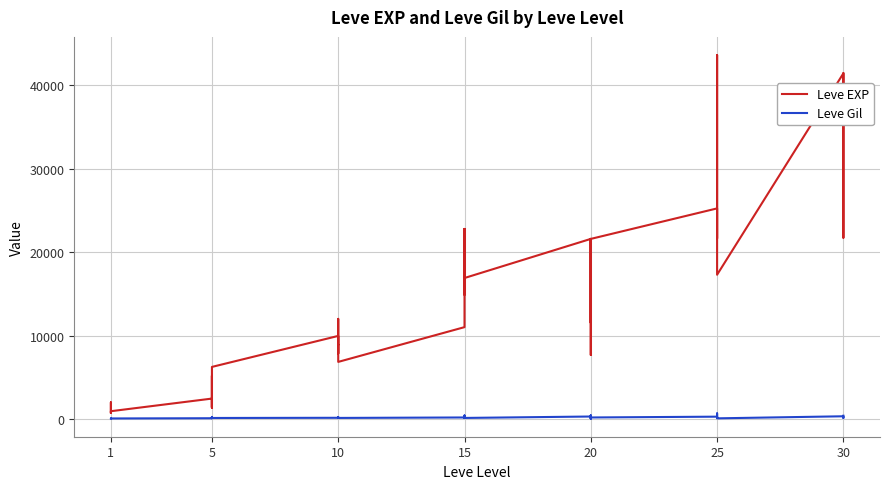

True or false: Leve Gil and Leve EXP cross at least once.

False